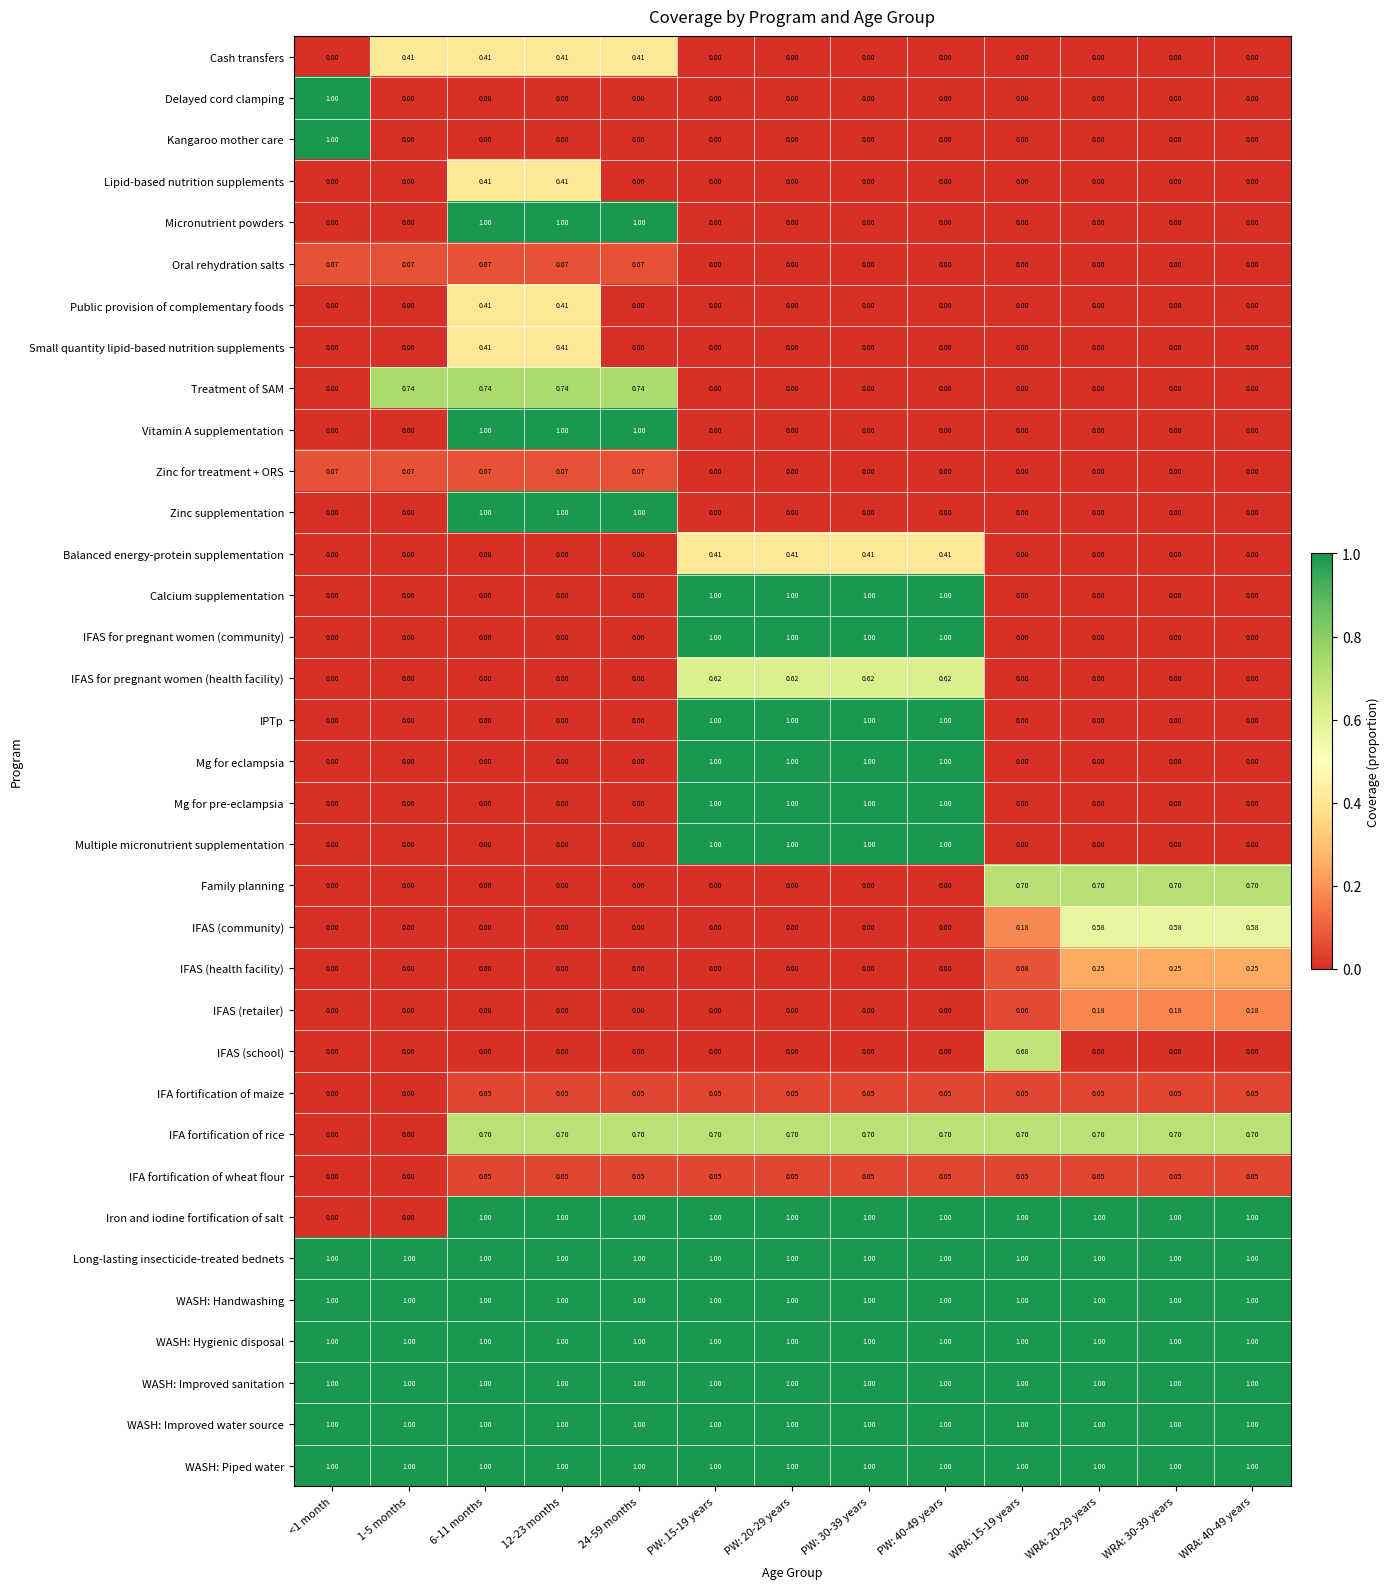

What is the spread (max minus min) of values at PW: 20-29 years?

1.0